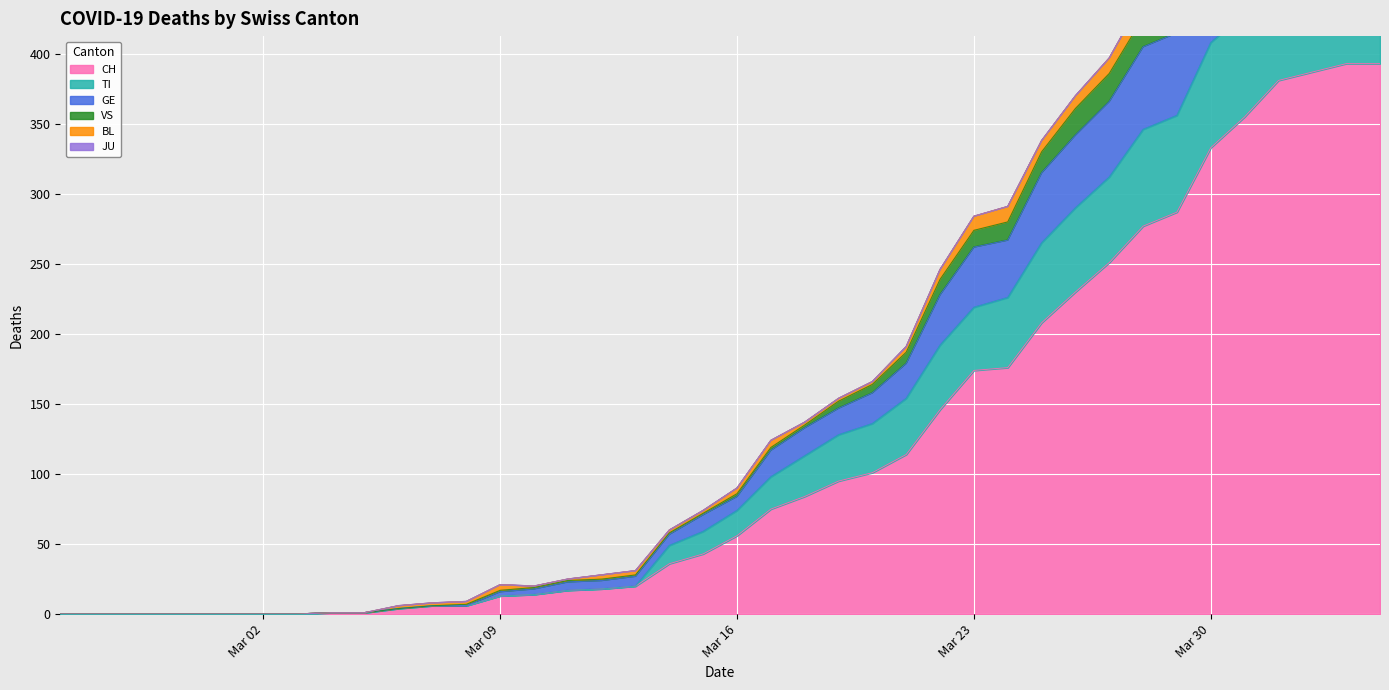

True or false: TI and GE intersect in this chart.

False